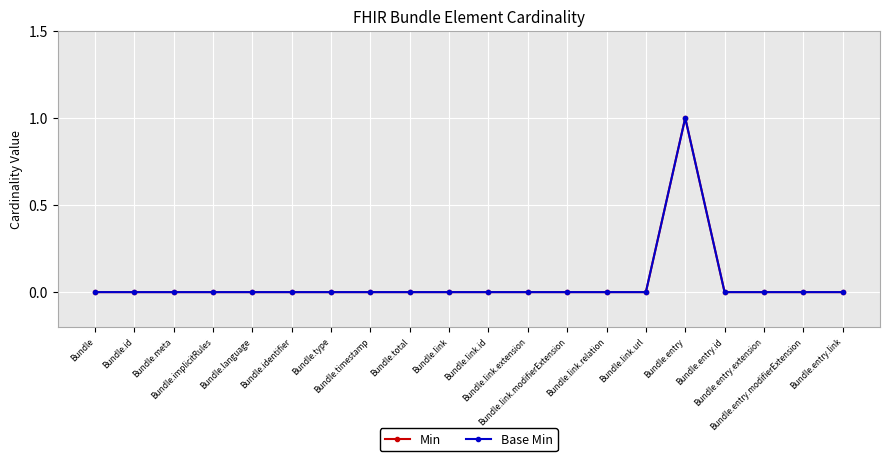

Is this an area chart (filled region under the line)?

No